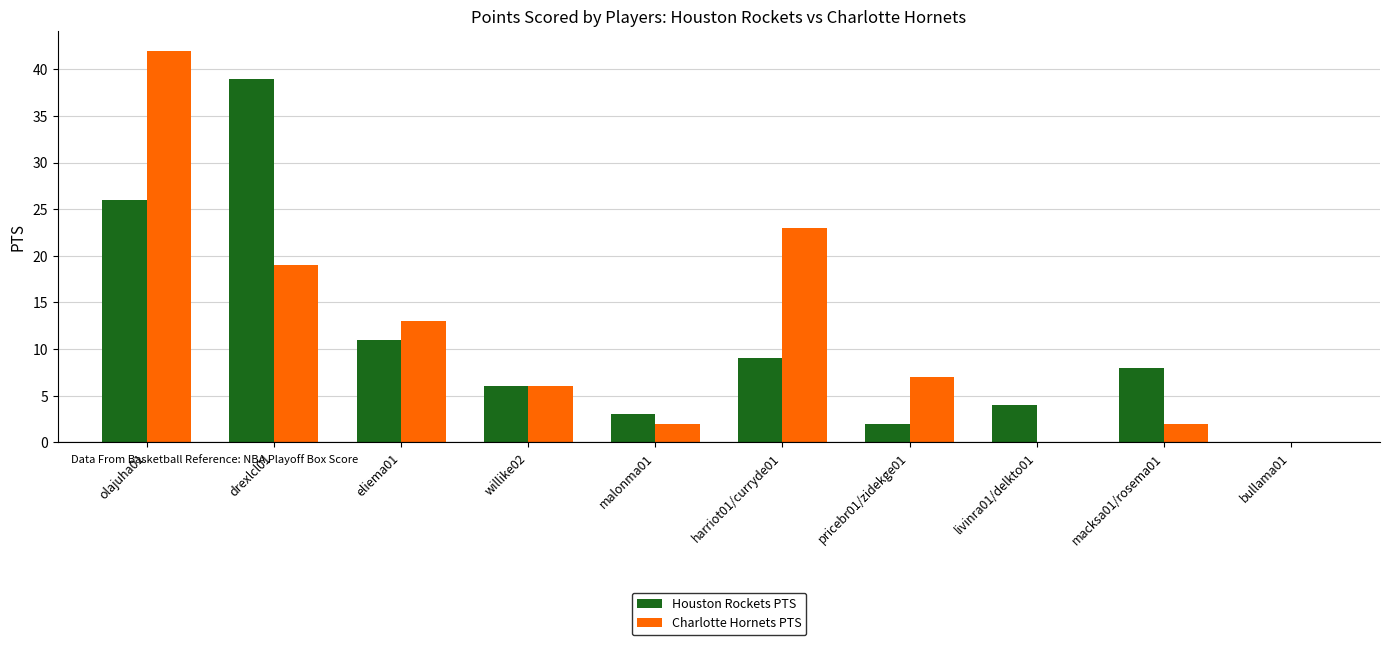

Which series changed the most between eliema01 and pricebr01/zidekge01?

Houston Rockets PTS